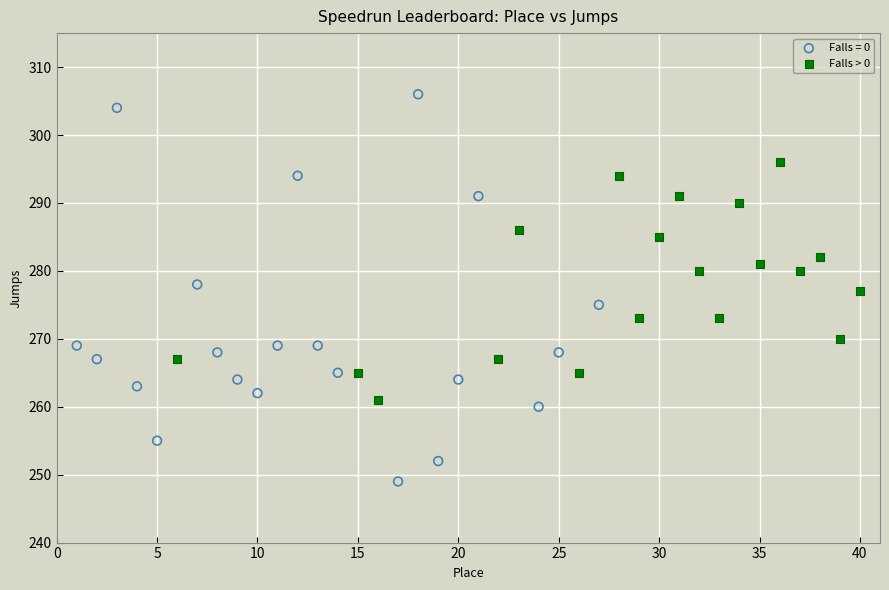

Which series reaches the maximum Y coordinate?

Falls = 0